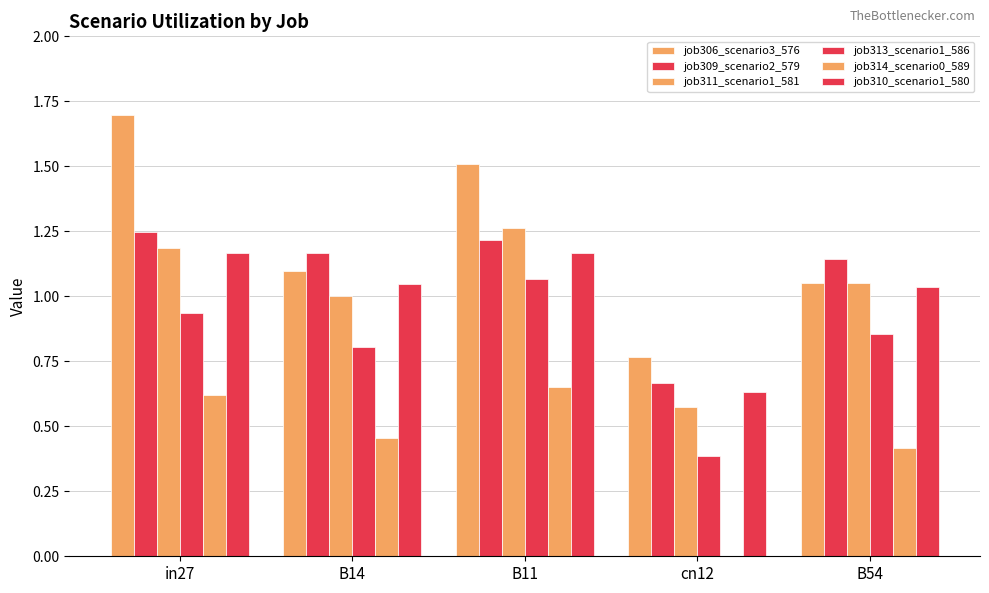

How many categories are shown in the chart?

5